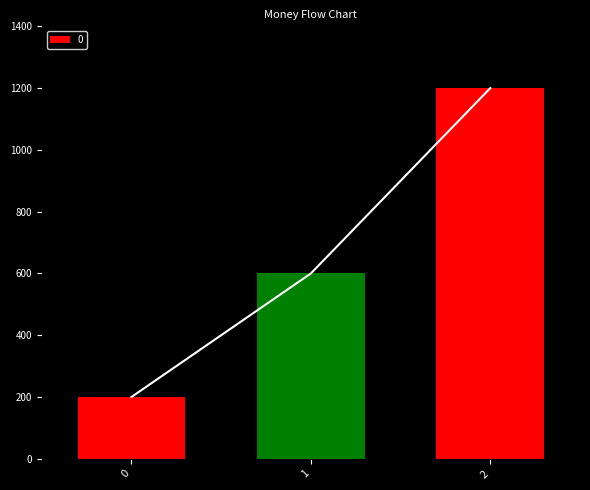

What is the sum of the values at 1 and 0?

800